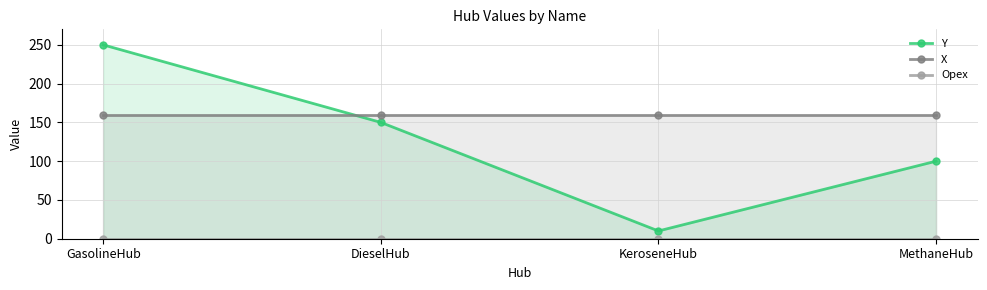

How many times do Y and X cross each other?

1